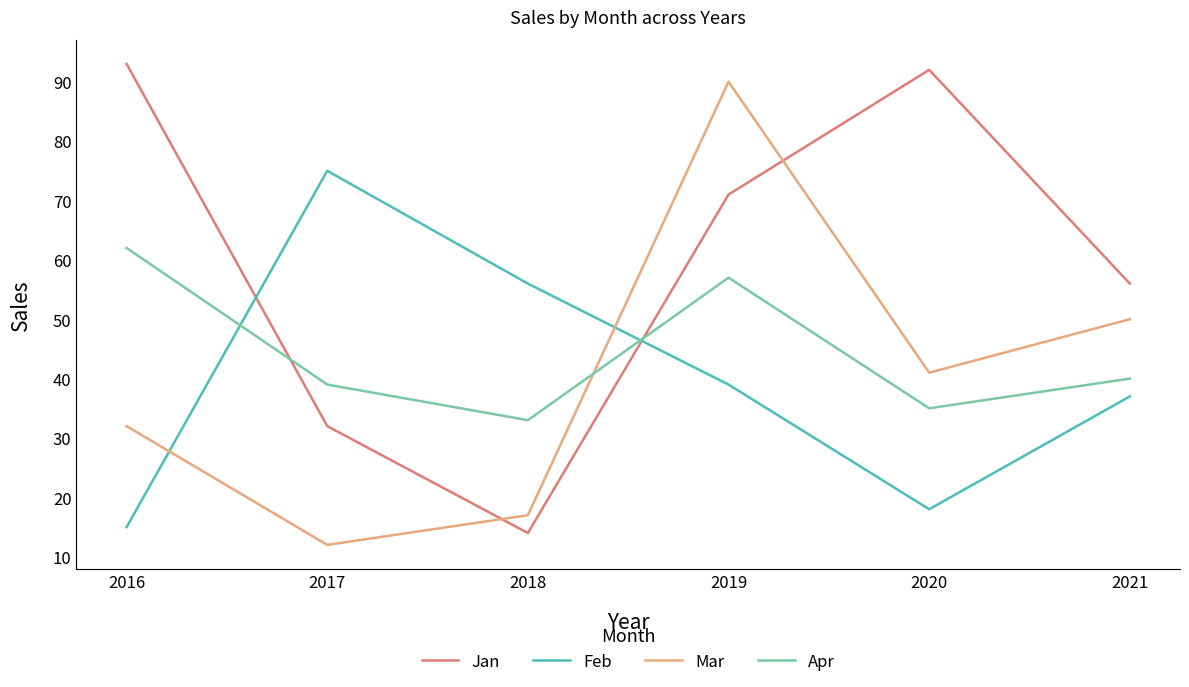

What is the difference between the highest and lowest values at 2018?

42